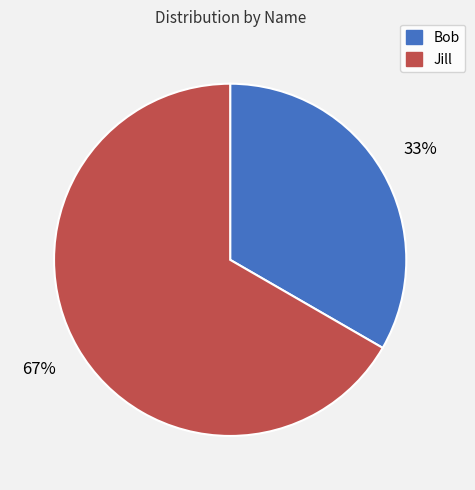

To the nearest percent, what is the combined percentage of Jill and Bob?

100%